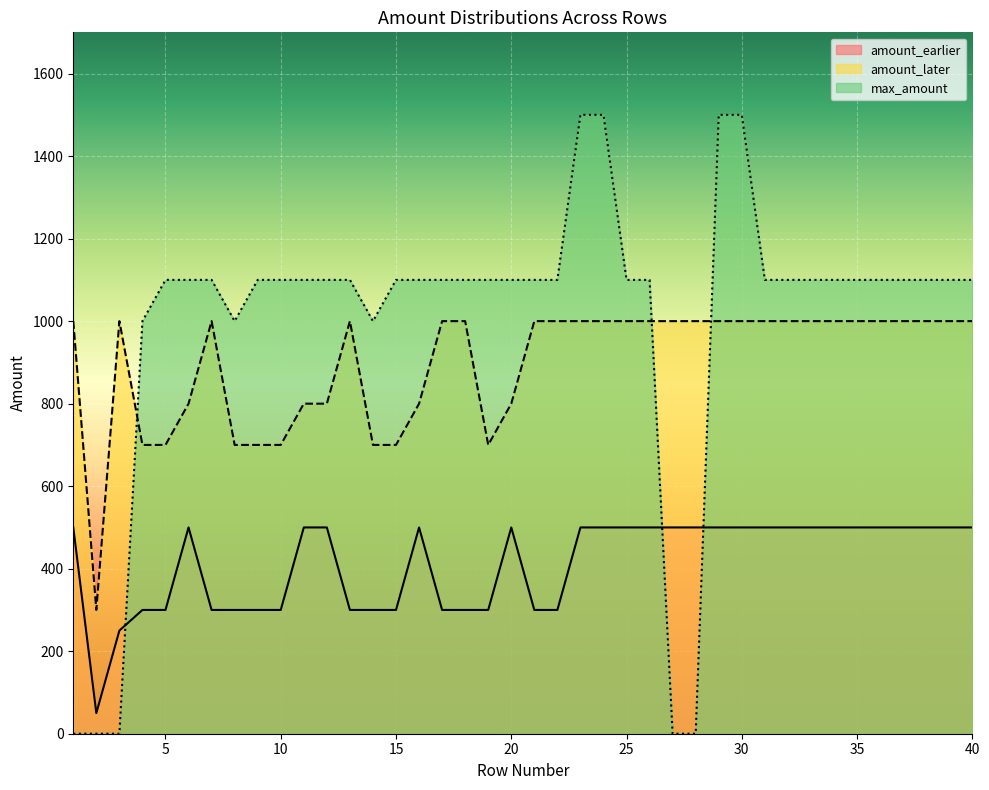

Which label corresponds to the largest value in the chart?

23